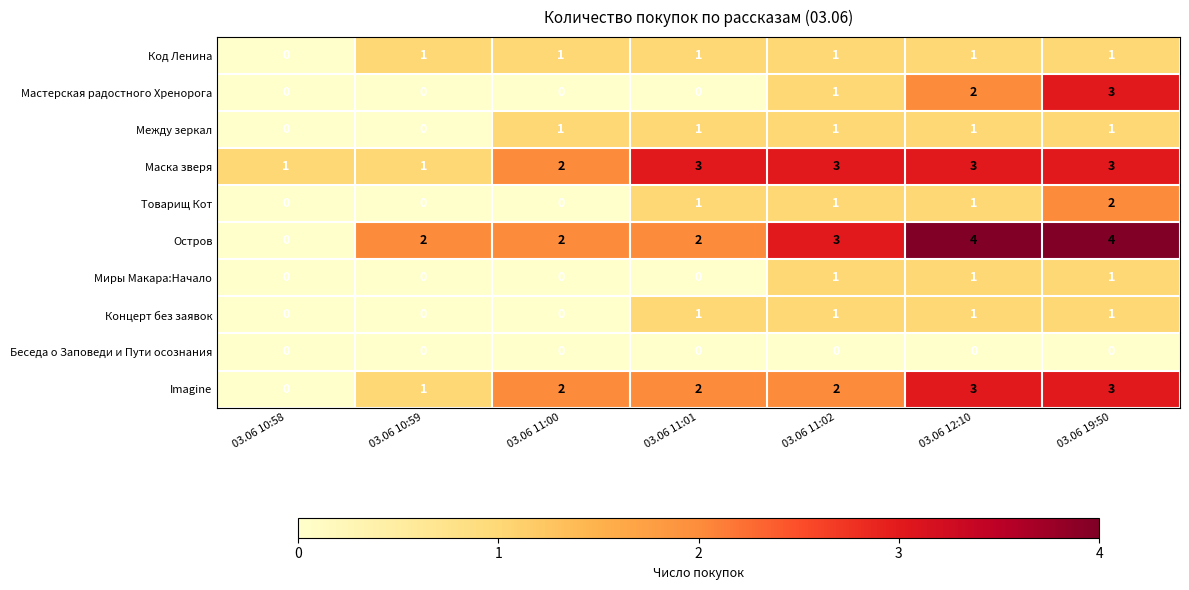

How many distinct data groups are displayed?

10